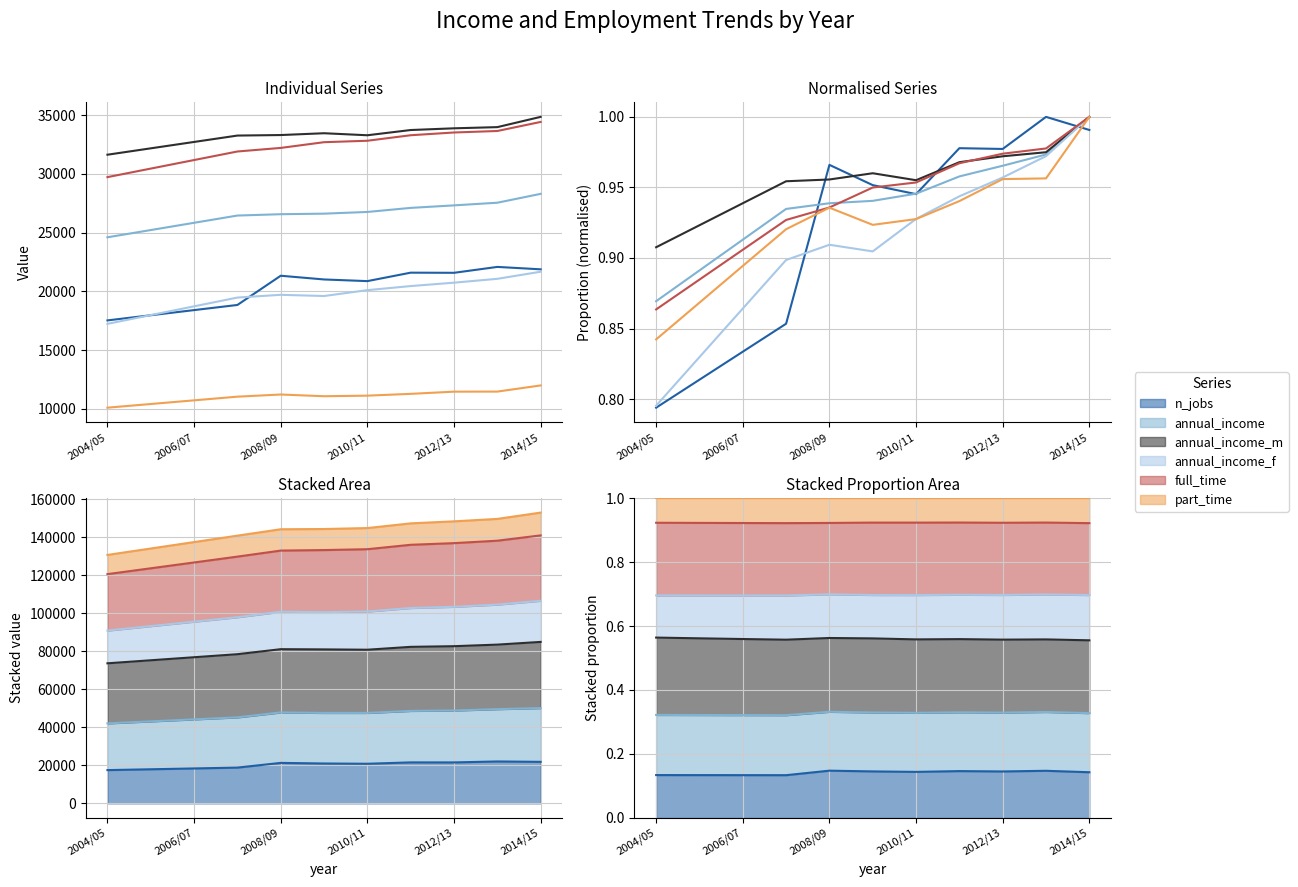

What is the approximate value of annual_income at 2010/11?

0.9